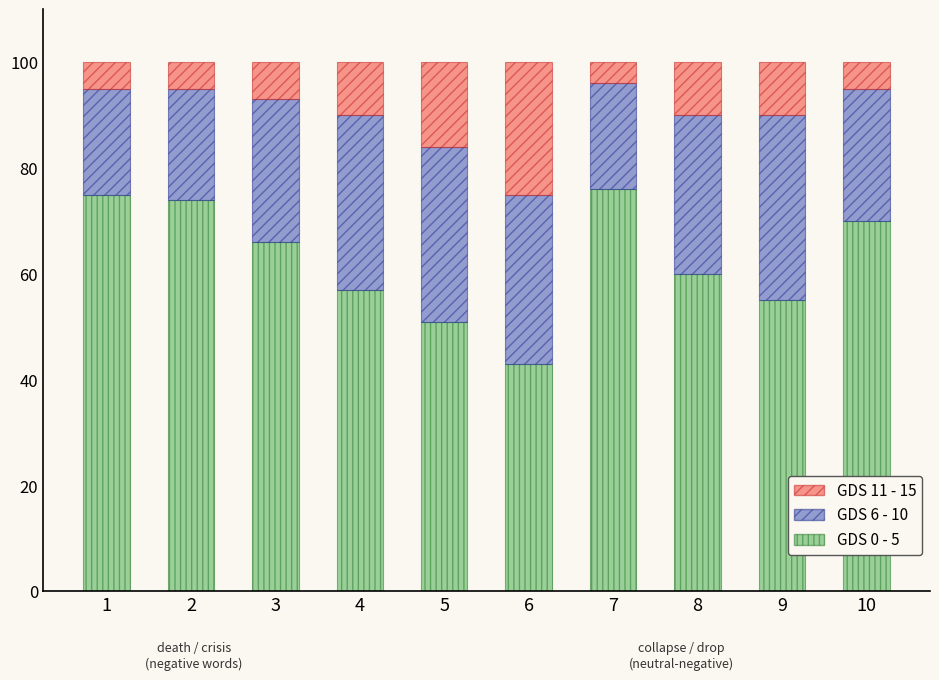

The GDS 0 - 5 series shows 55 at 9. True or false?

True